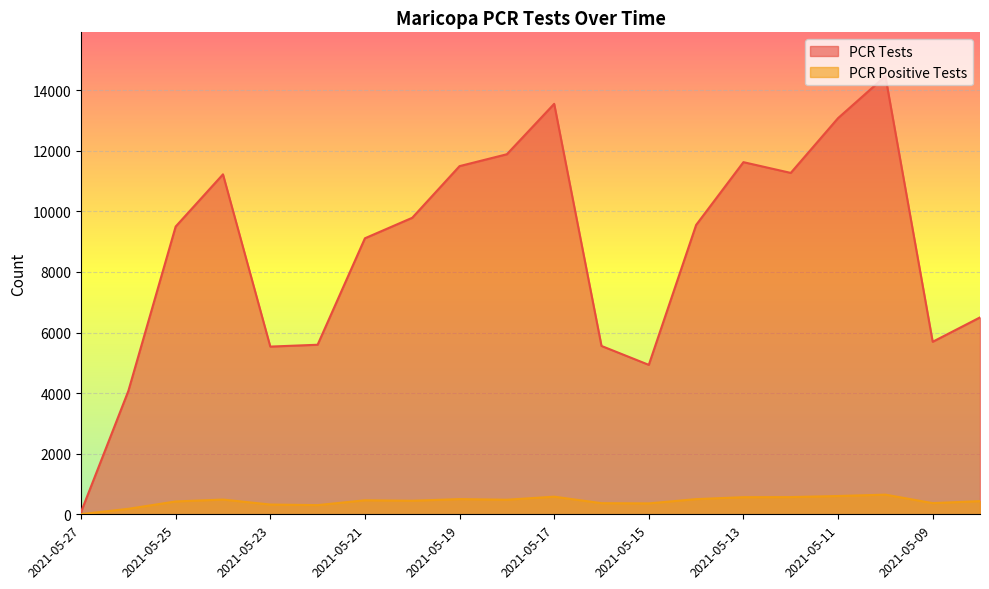

What is the difference between the maximum and minimum values in the PCR Tests series?

14387